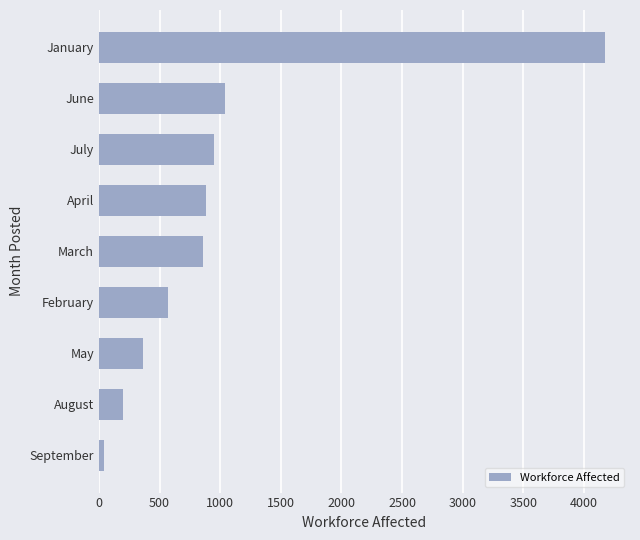

At which category does the chart reach its peak across all series?

January